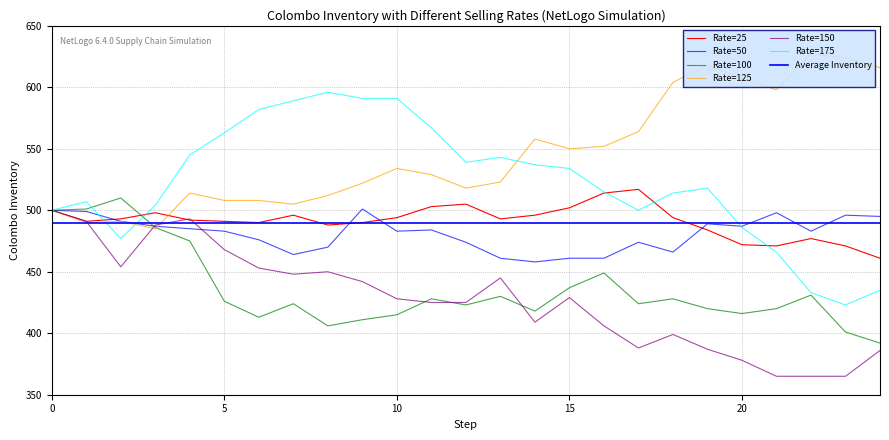

What is the maximum value shown in the chart?

627